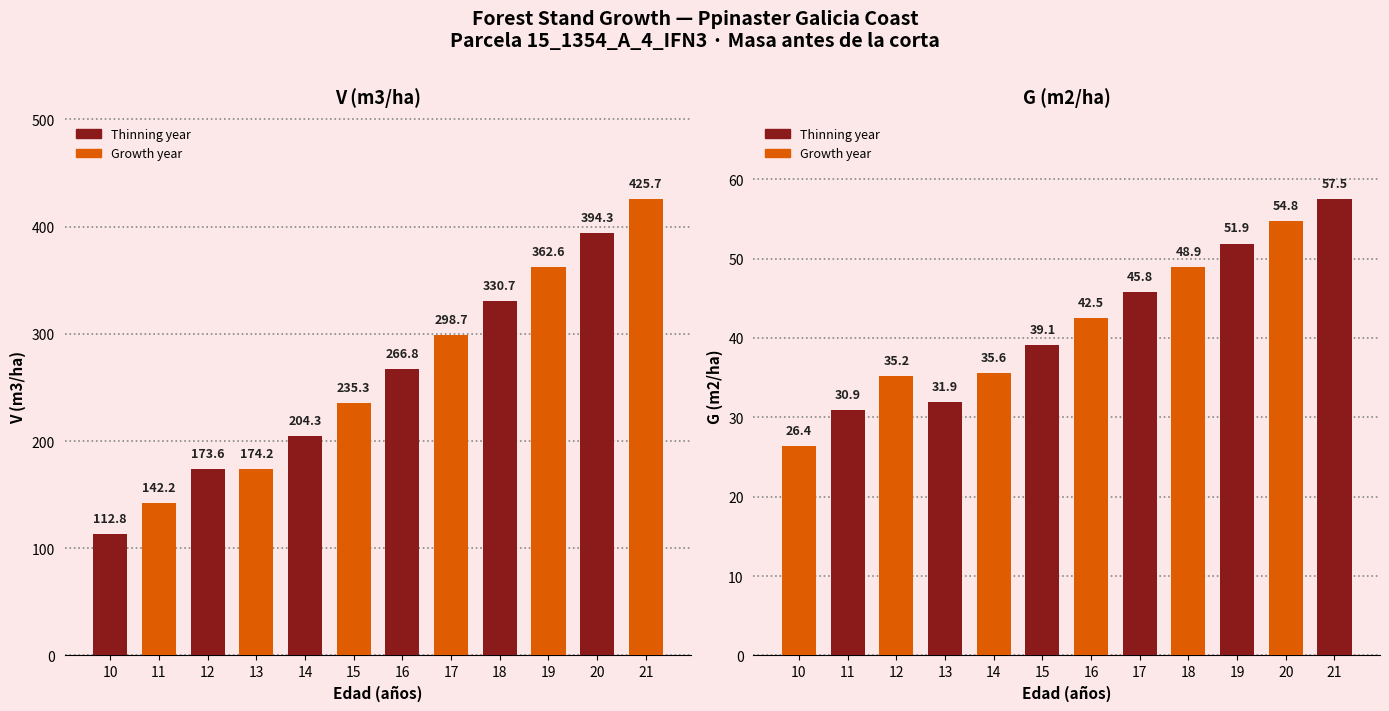

The V (m3/ha) series shows 384.9 at 15. True or false?

False